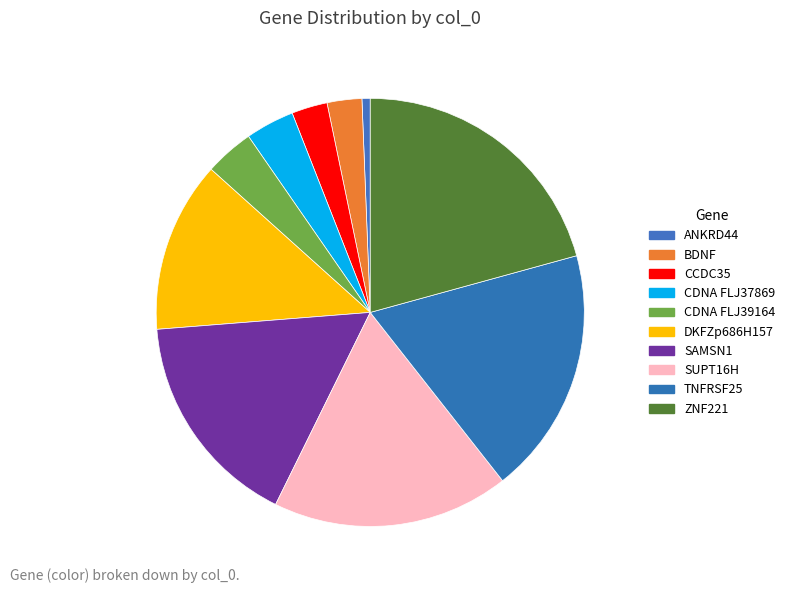

What is the largest slice in the pie chart?

ZNF221